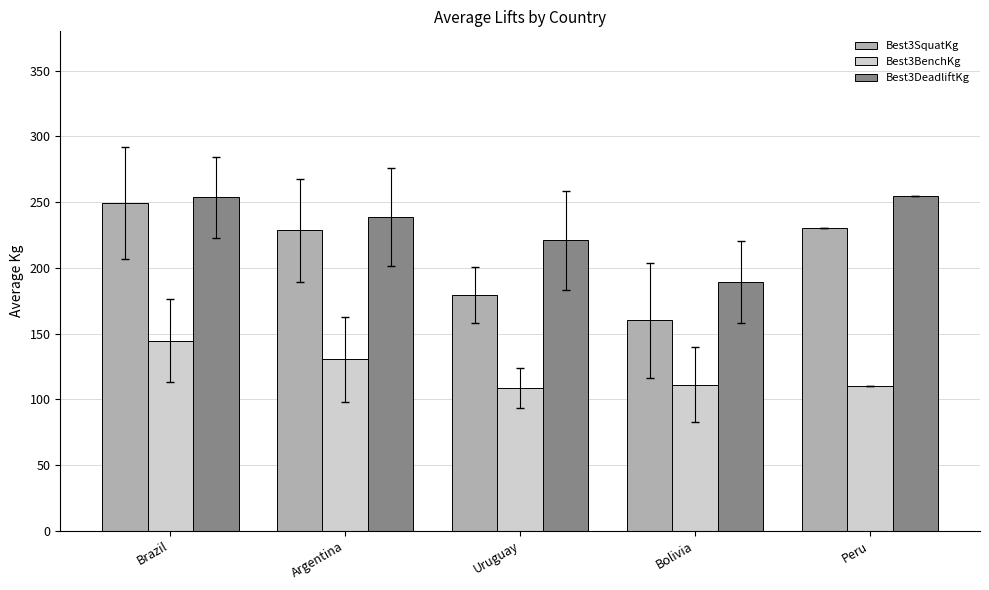

At which label is Best3BenchKg closest to 126?

Argentina